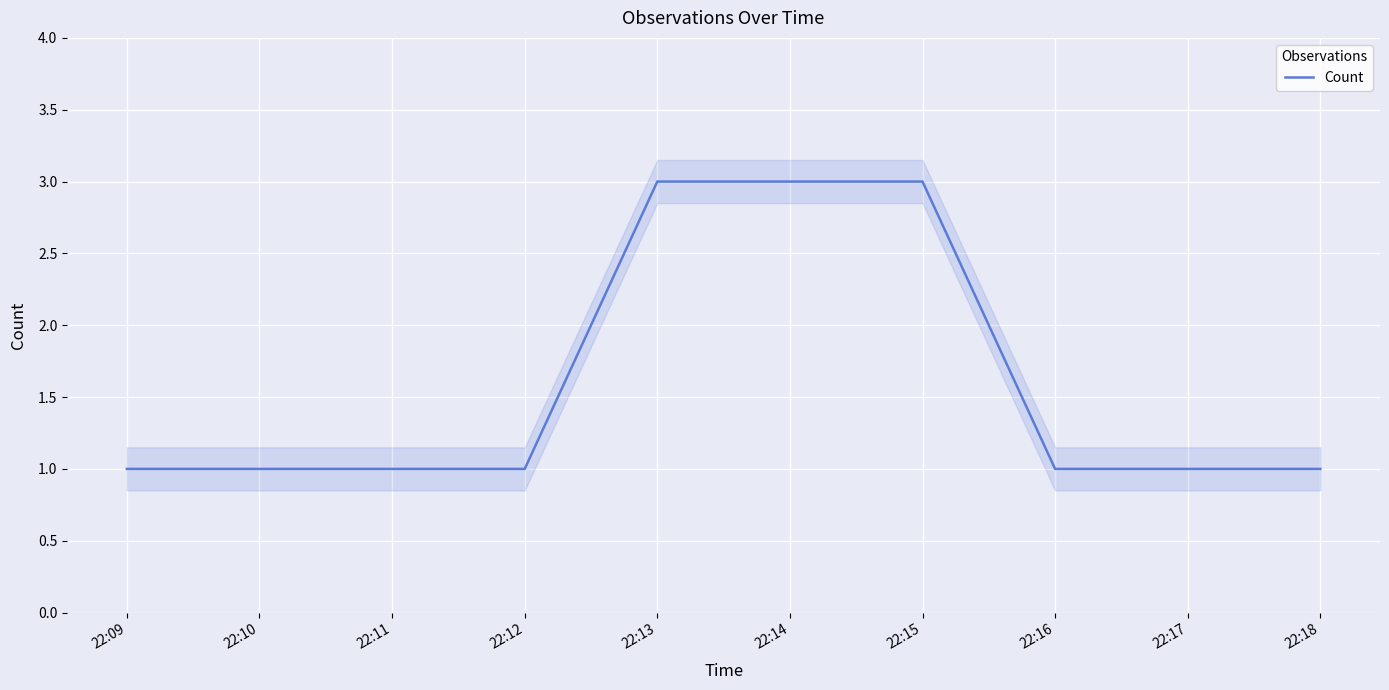

True or false: Count has a value of 2 at 22:09.

False